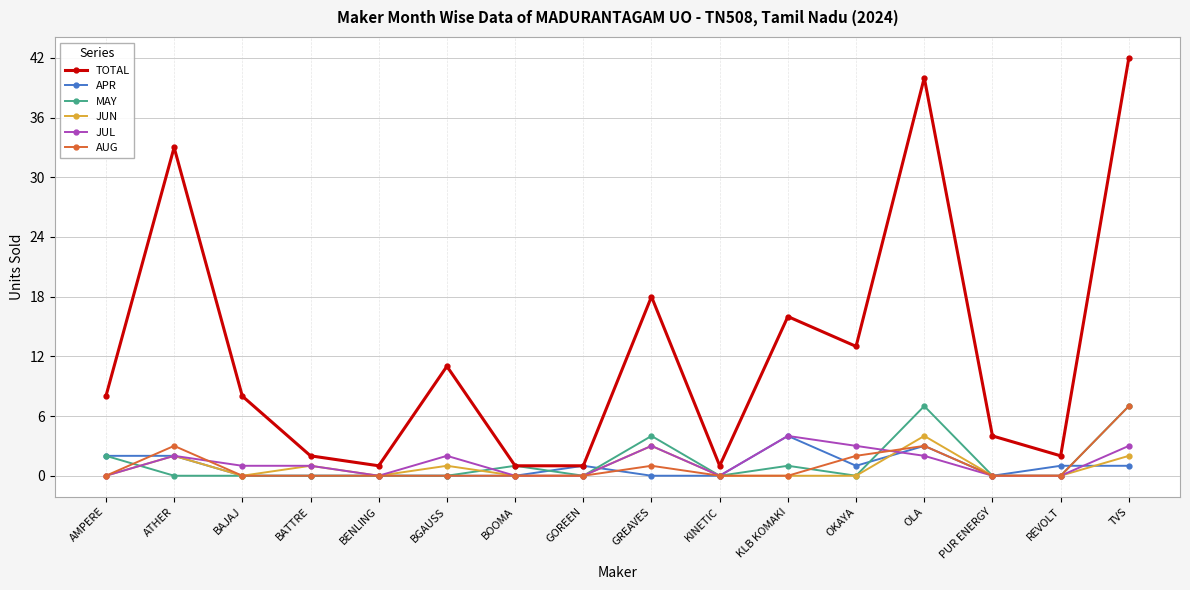

What is the label of the 5th point from the right?

OKAYA